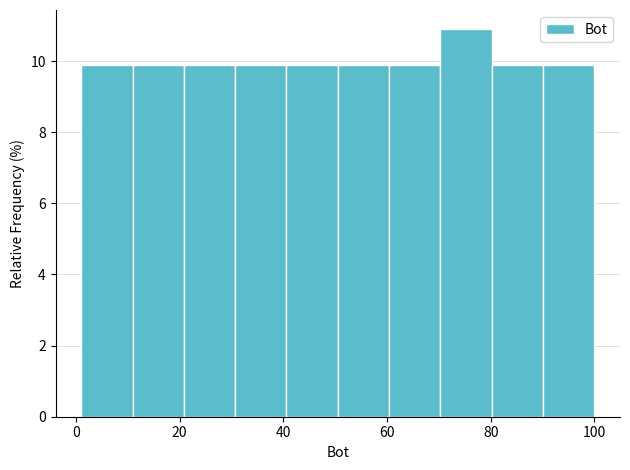

How tall is the bar that spans 50 to 60 on the x-axis? Neither the bar edges nor the heights are printed on the chart, so give them approximately, as read against the axes.

10.0